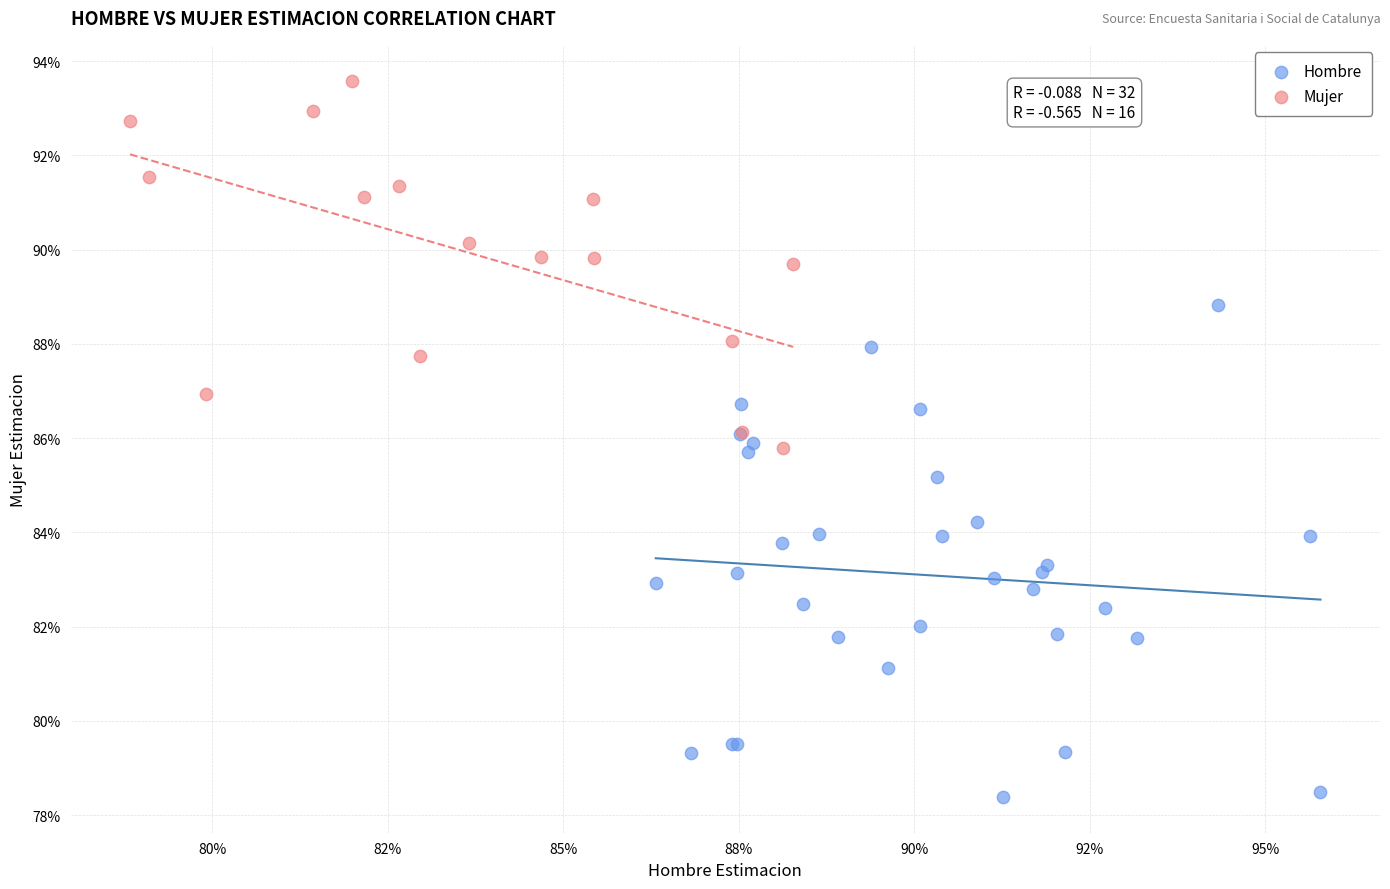

Which series has the largest Y range (max minus min)?

Hombre